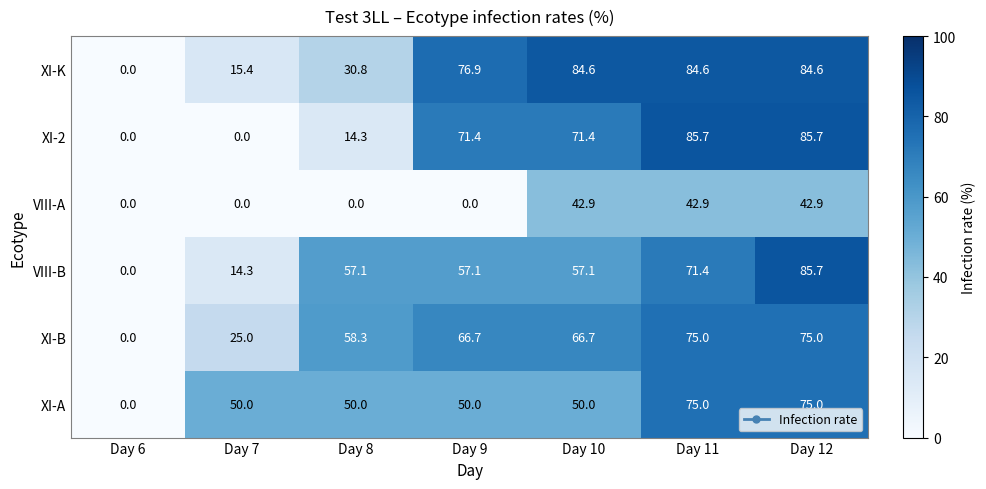

Between Day 6 and Day 9, which series saw the biggest shift?

XI-K